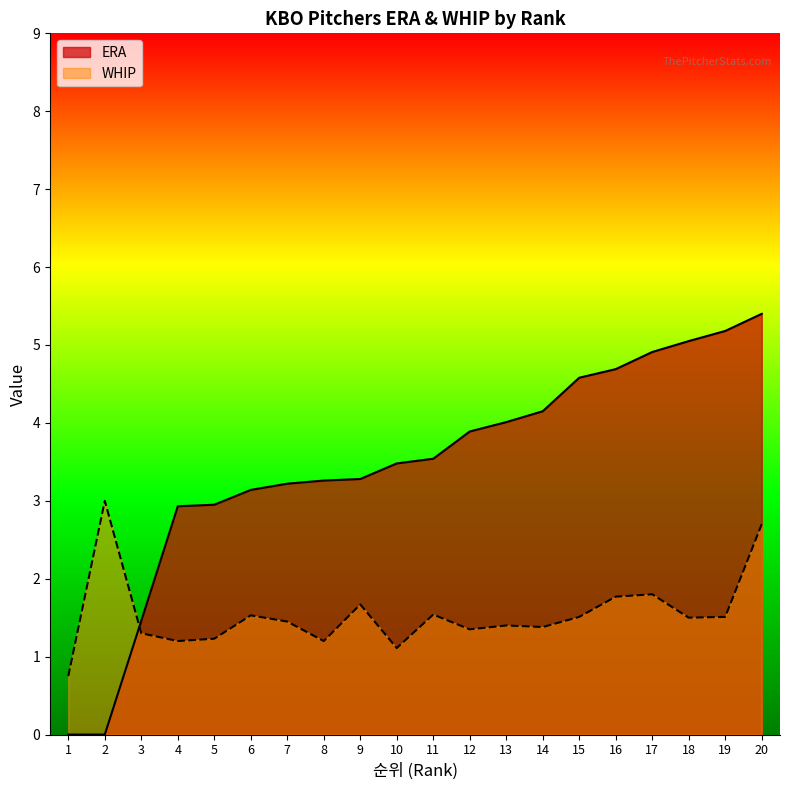

Between 5 and 7, which series saw the biggest shift?

ERA